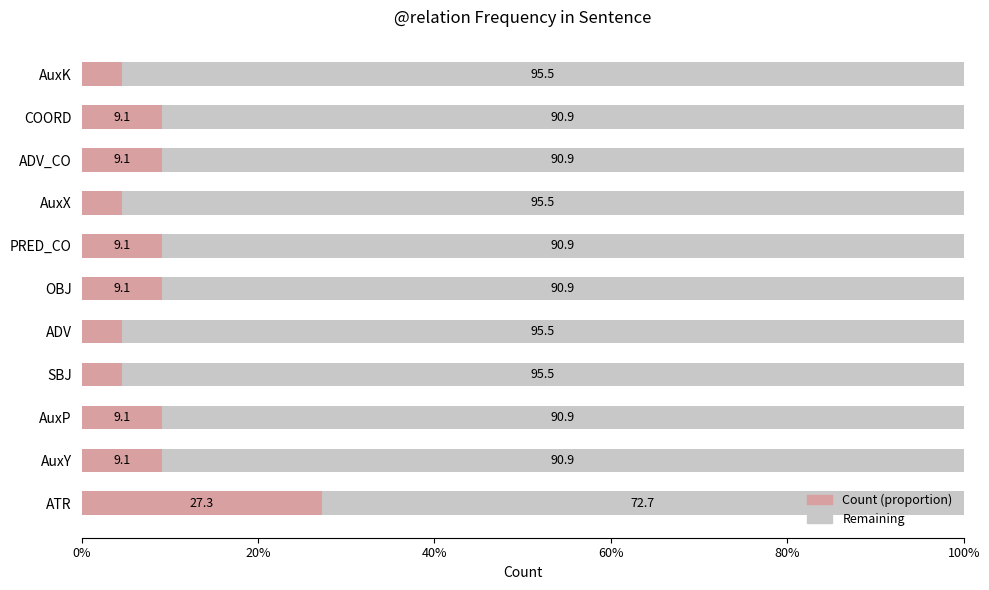

What is the total value across all series at OBJ?

100.0